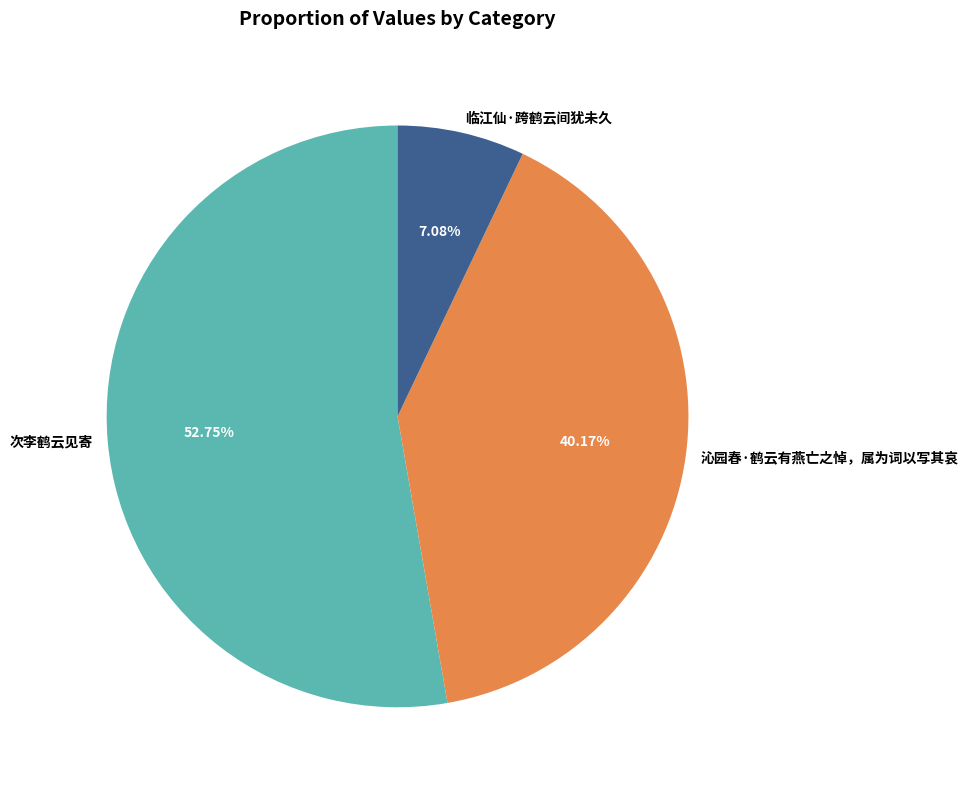

Which category has the smallest portion of the pie?

临江仙·跨鹤云间犹未久